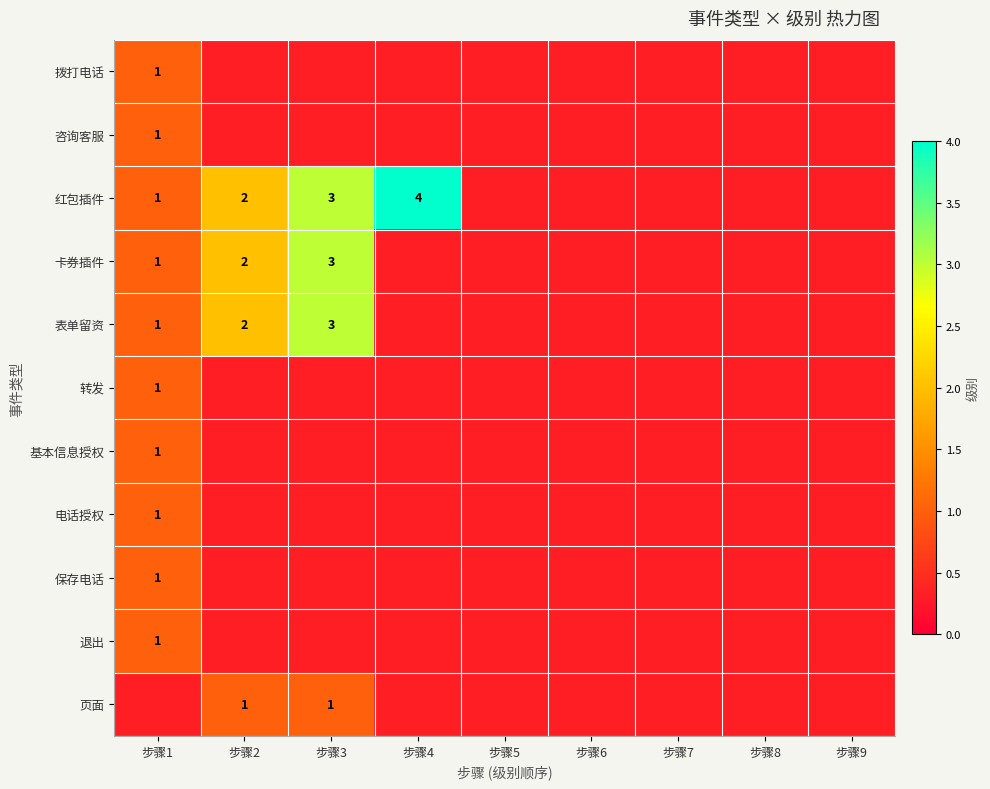

At which category does the chart reach its minimum across all series?

步骤1